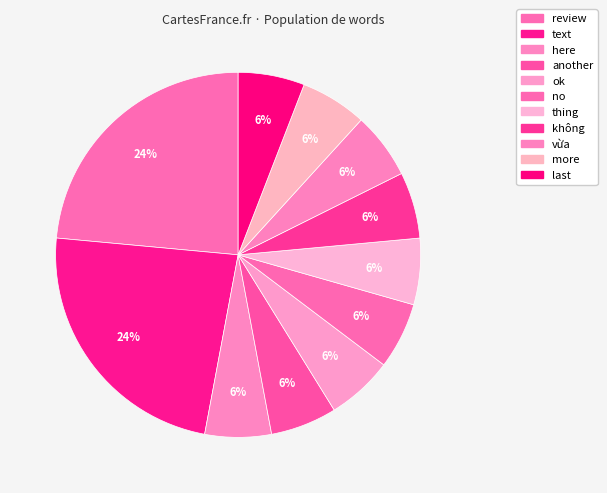

Is it true that here is 1% of the pie?

False